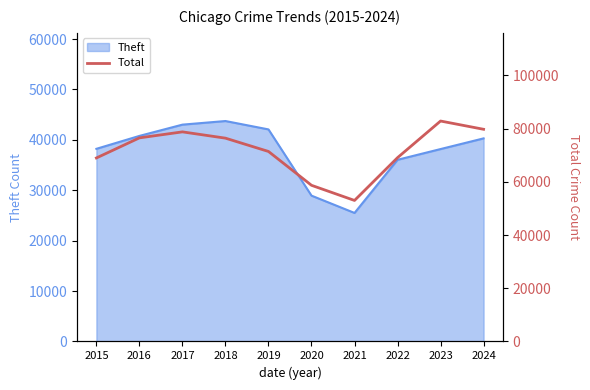

The value at 2024 is 79737. True or false?

True